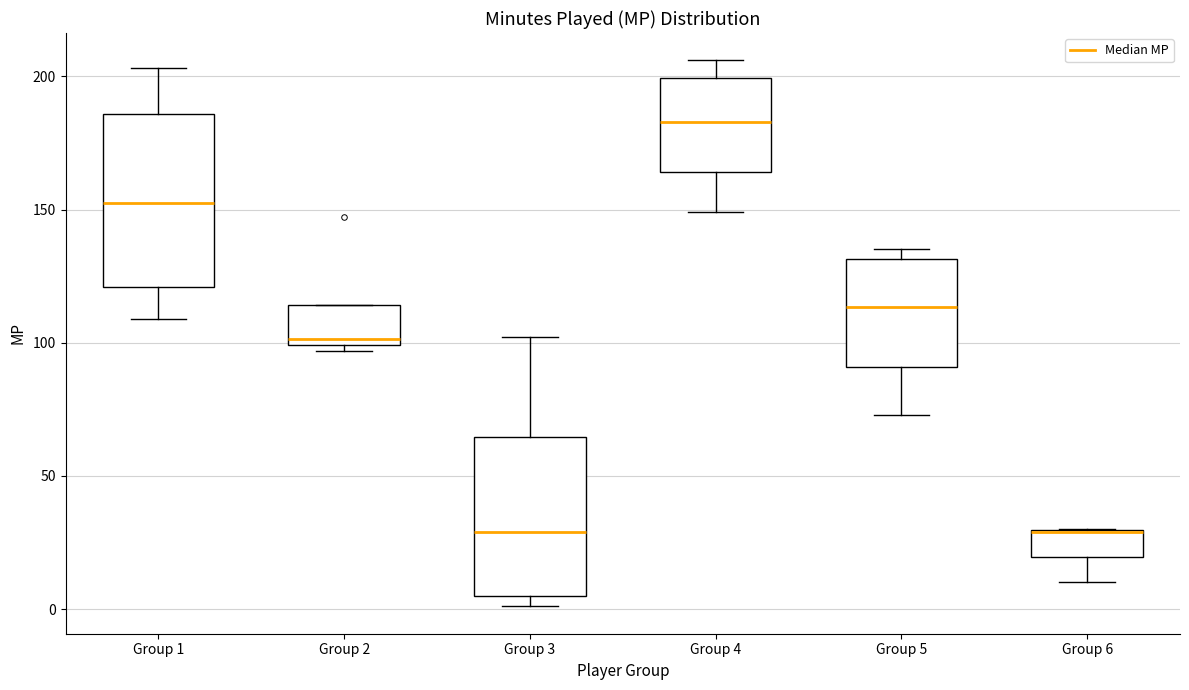

Which box is the tallest, from its lower edge to its upper edge?

Group 1